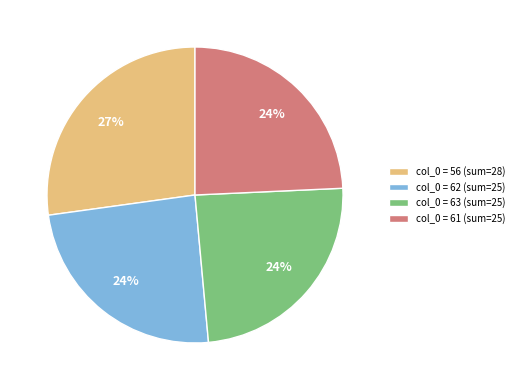

Which category has the biggest portion of the pie?

col_0 = 56 (sum=28)